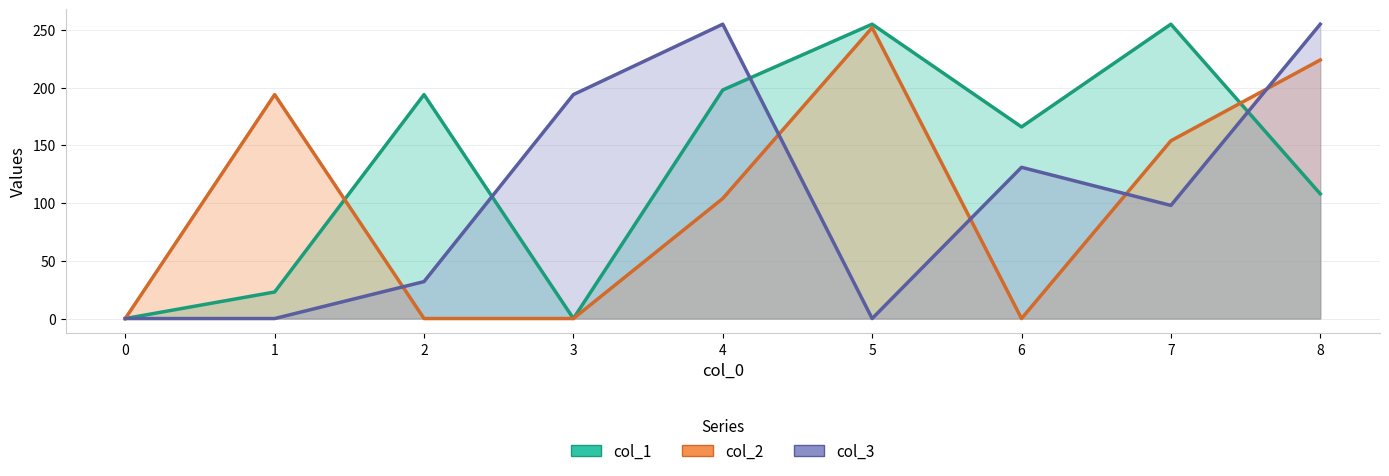

Reading right to left, what are all the values shown in this chart?

col_1: 8=108	7=255	6=166	5=255	4=198	3=0	2=194	1=23	0=0
col_2: 8=224	7=154	6=0	5=252	4=104	3=0	2=0	1=194	0=0
col_3: 8=255	7=98	6=131	5=0	4=255	3=194	2=32	1=0	0=0